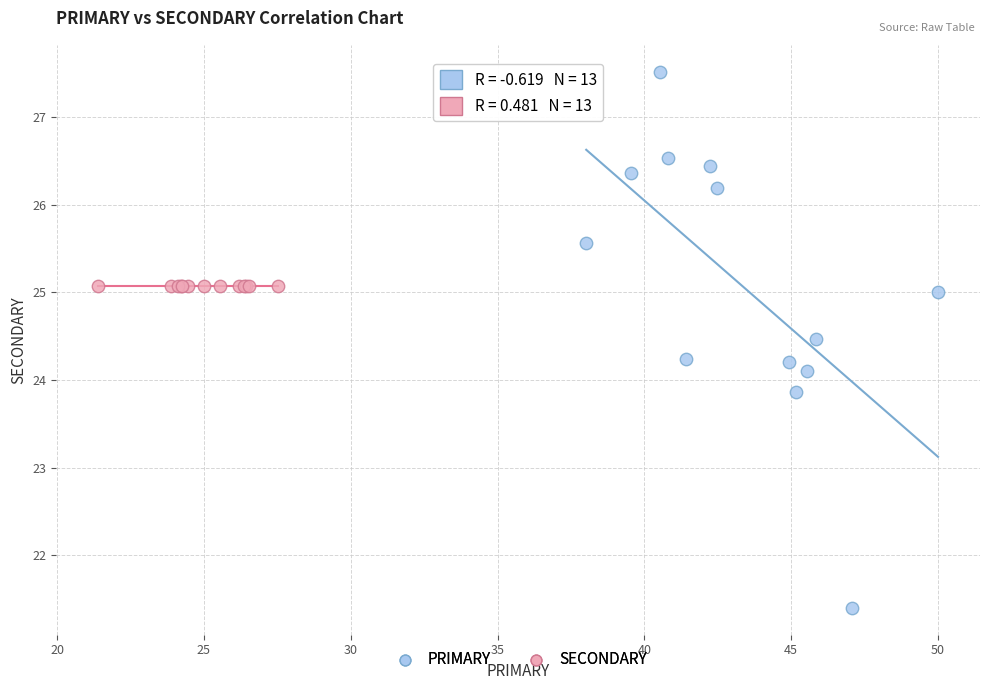

Which series reaches the maximum Y coordinate?

PRIMARY